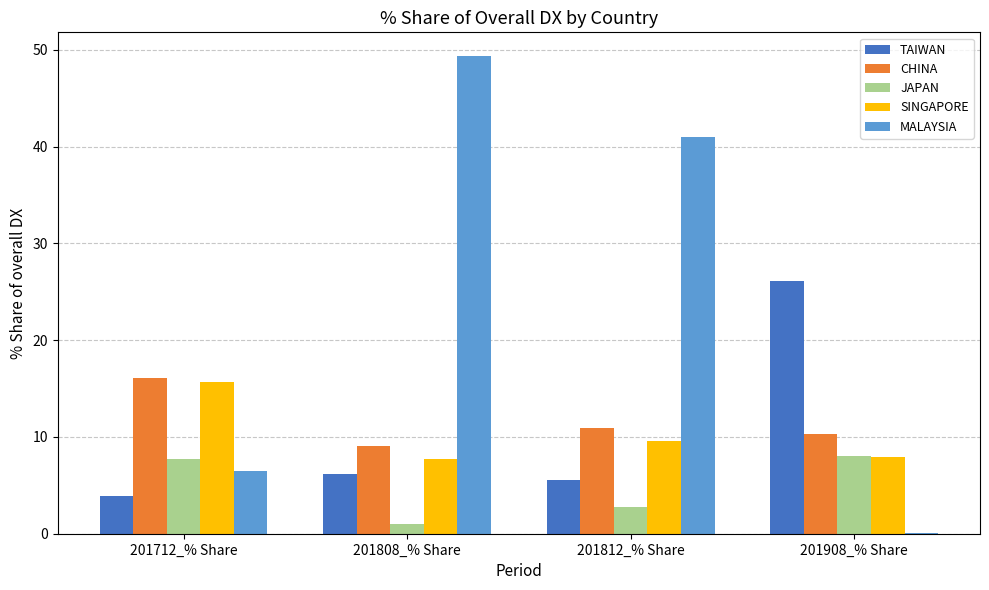

Is it true that JAPAN equals 12.4 at 201908_% Share?

False